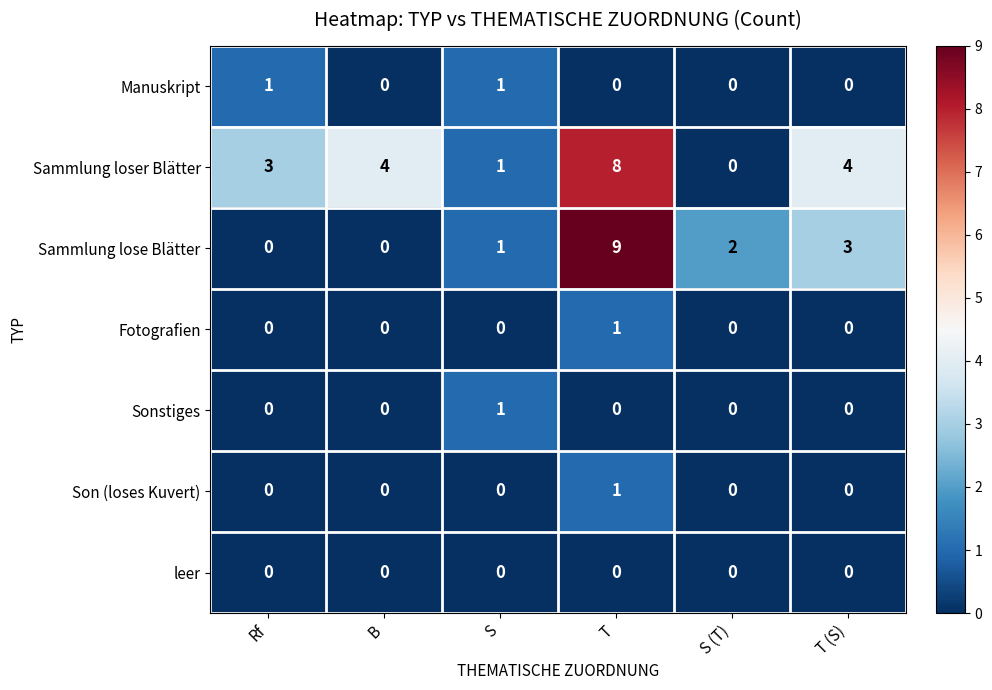

Which series has the largest range (max minus min)?

Sammlung lose Blätter